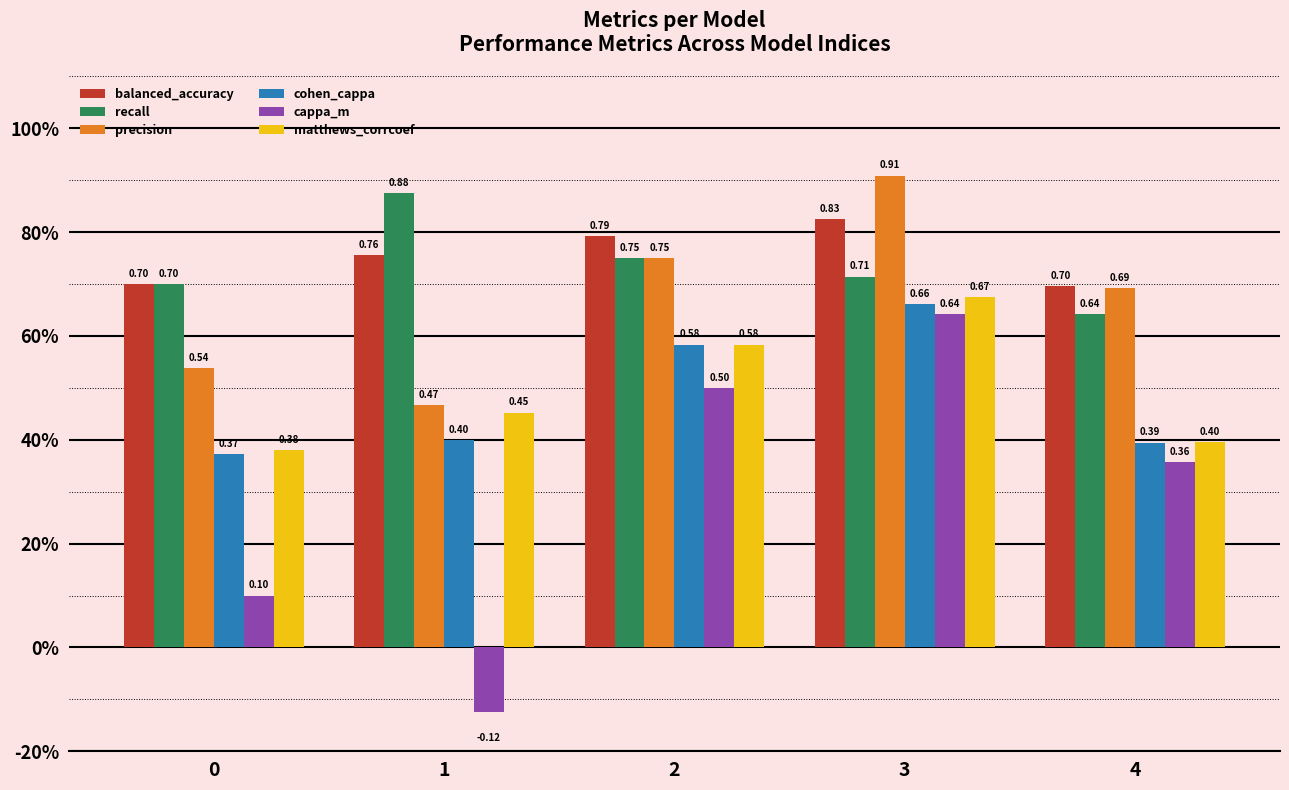

What are all the series names shown in the legend?

balanced_accuracy, recall, precision, cohen_cappa, cappa_m, matthews_corrcoef